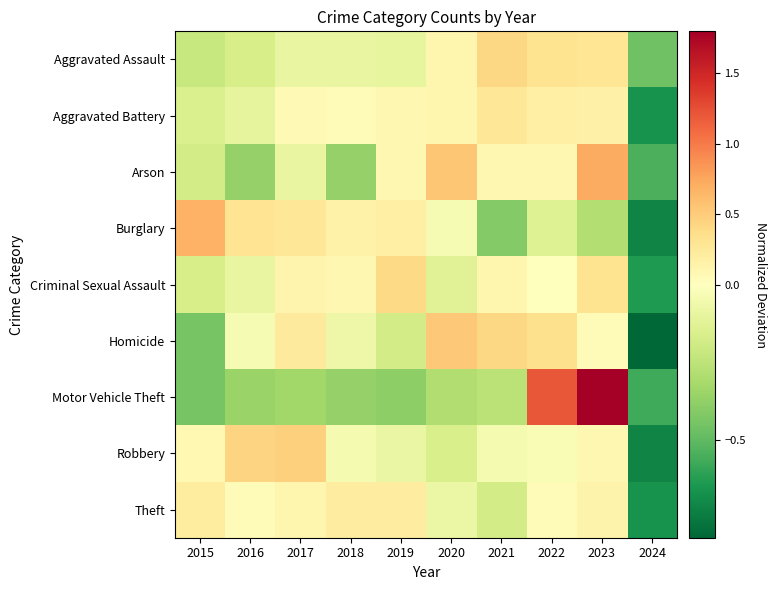

Reading right to left, list all the values displayed in this chart.

Aggravated Assault: 2024=-0.5	2023=0.3	2022=0.3	2021=0.4	2020=0.1	2019=-0.1	2018=-0.1	2017=-0.1	2016=-0.2	2015=-0.2
Aggravated Battery: 2024=-0.7	2023=0.2	2022=0.2	2021=0.3	2020=0.1	2019=0.1	2018=0.0	2017=0.1	2016=-0.1	2015=-0.2
Arson: 2024=-0.5	2023=0.7	2022=0.1	2021=0.1	2020=0.5	2019=0.1	2018=-0.4	2017=-0.1	2016=-0.4	2015=-0.2
Burglary: 2024=-0.7	2023=-0.3	2022=-0.1	2021=-0.4	2020=-0.0	2019=0.2	2018=0.1	2017=0.3	2016=0.3	2015=0.7
Criminal Sexual Assault: 2024=-0.6	2023=0.3	2022=-0.0	2021=0.1	2020=-0.1	2019=0.4	2018=0.1	2017=0.1	2016=-0.1	2015=-0.2
Homicide: 2024=-0.8	2023=0.0	2022=0.3	2021=0.4	2020=0.5	2019=-0.2	2018=-0.1	2017=0.2	2016=-0.0	2015=-0.4
Motor Vehicle Theft: 2024=-0.6	2023=1.8	2022=1.2	2021=-0.3	2020=-0.3	2019=-0.4	2018=-0.4	2017=-0.3	2016=-0.4	2015=-0.4
Robbery: 2024=-0.7	2023=0.1	2022=-0.0	2021=-0.0	2020=-0.2	2019=-0.1	2018=-0.0	2017=0.5	2016=0.4	2015=0.1
Theft: 2024=-0.7	2023=0.1	2022=0.1	2021=-0.2	2020=-0.1	2019=0.2	2018=0.2	2017=0.1	2016=0.0	2015=0.2